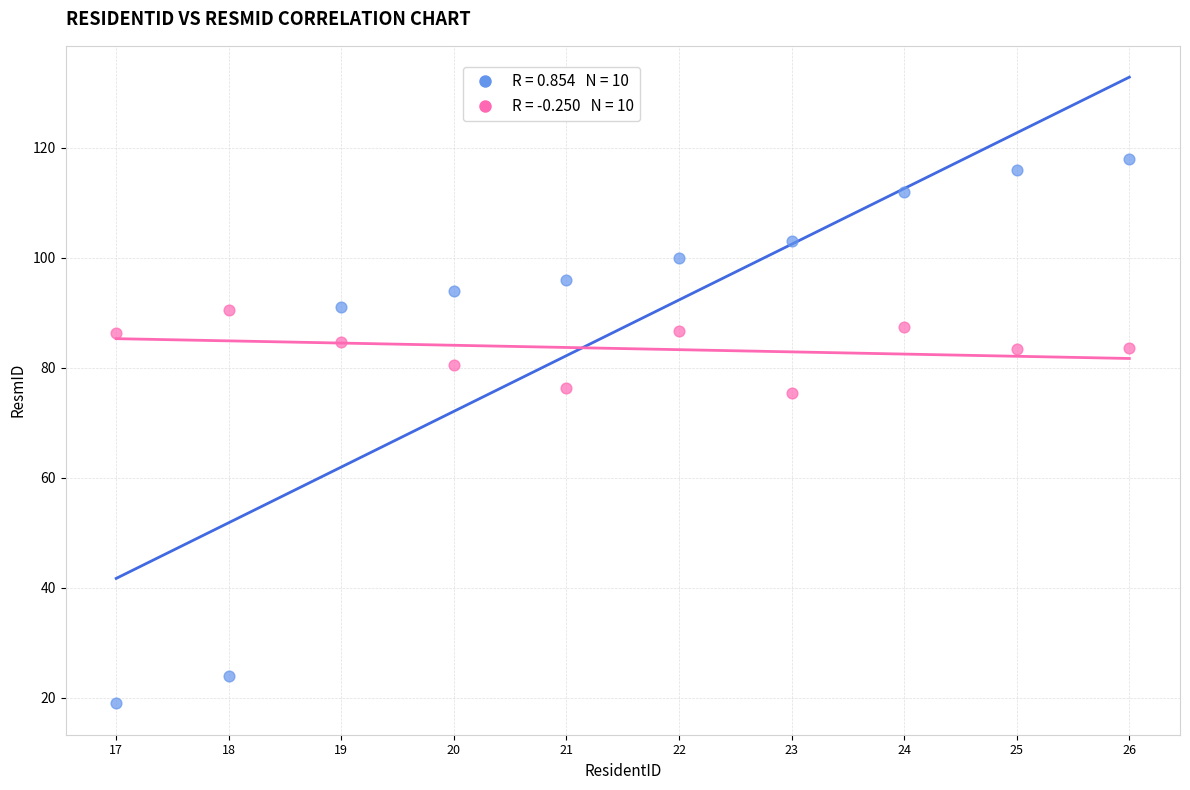

Across all data points, what is the range of X values (max minus min)?

9.0